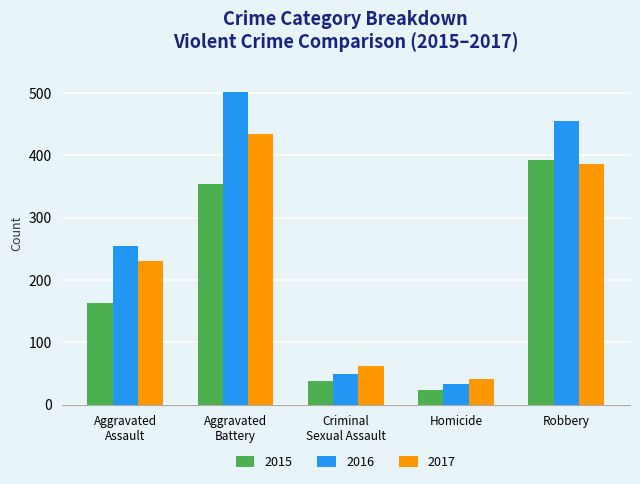

What value does the 2016 series have at Homicide, to the nearest 5?

35